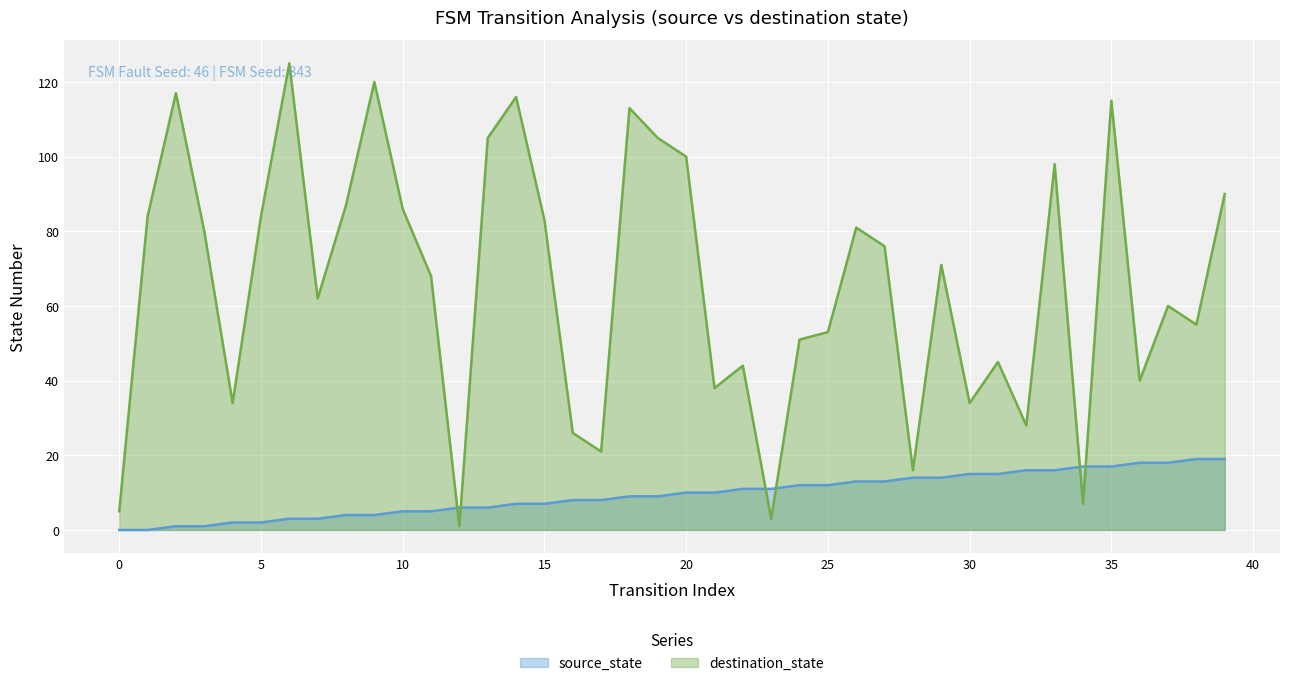

Is it true that destination_state equals 23 at 22?

False